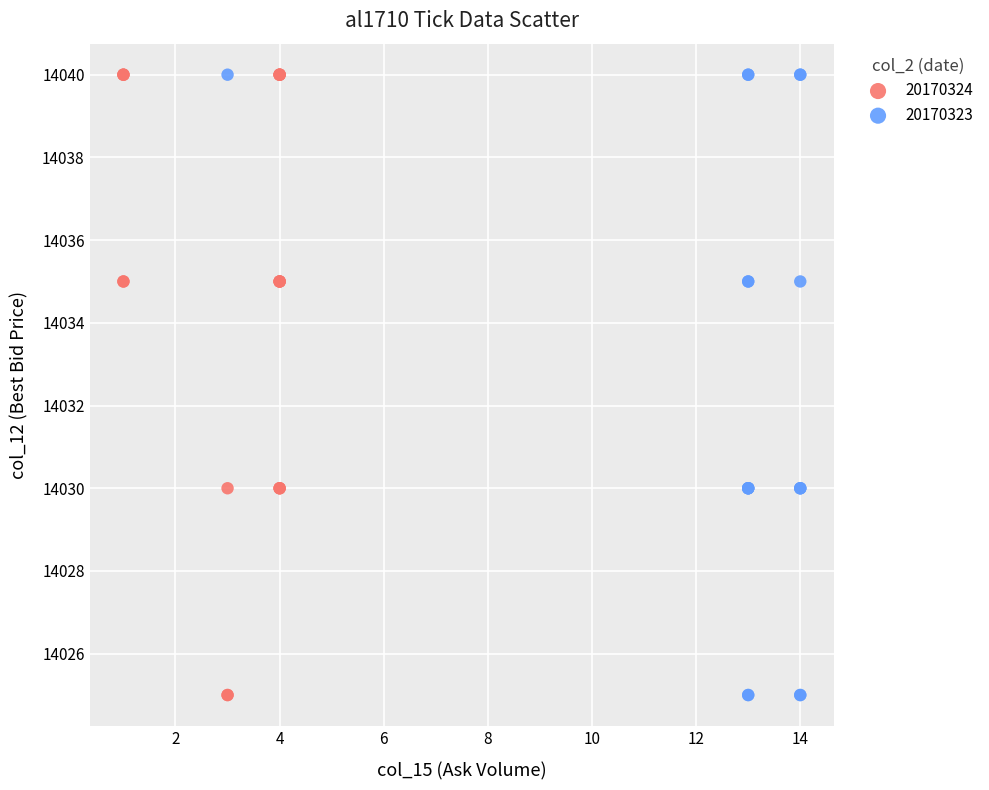

What are all the series names shown in the legend?

20170324, 20170323